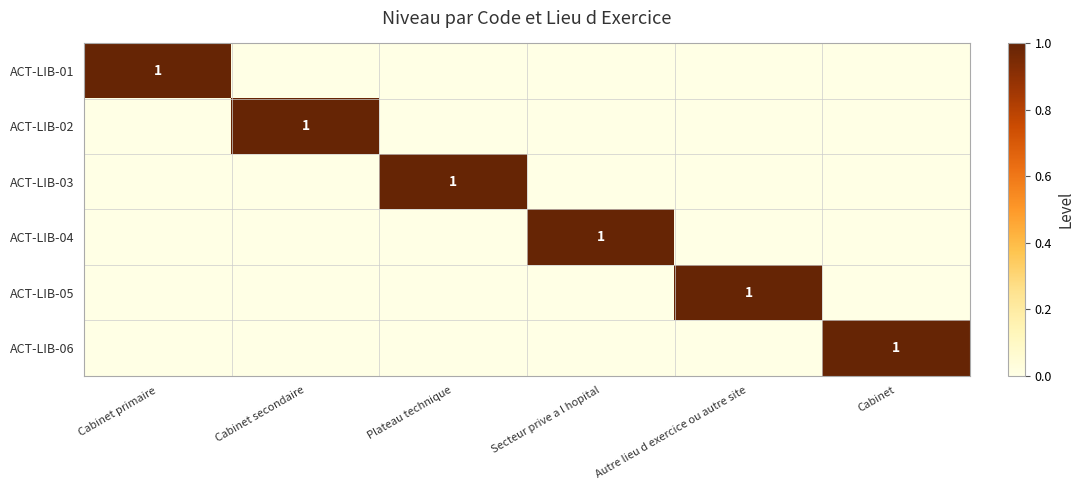

What is the total value across all series at Autre lieu d exercice ou autre site?

1